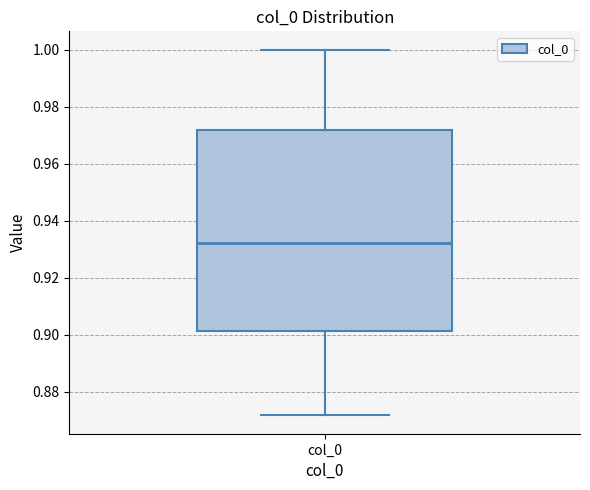

Where does the median line of the box for col_0 sit on the y-axis? The values are not printed on the chart, so give them approximately, as read against the axis.

0.932